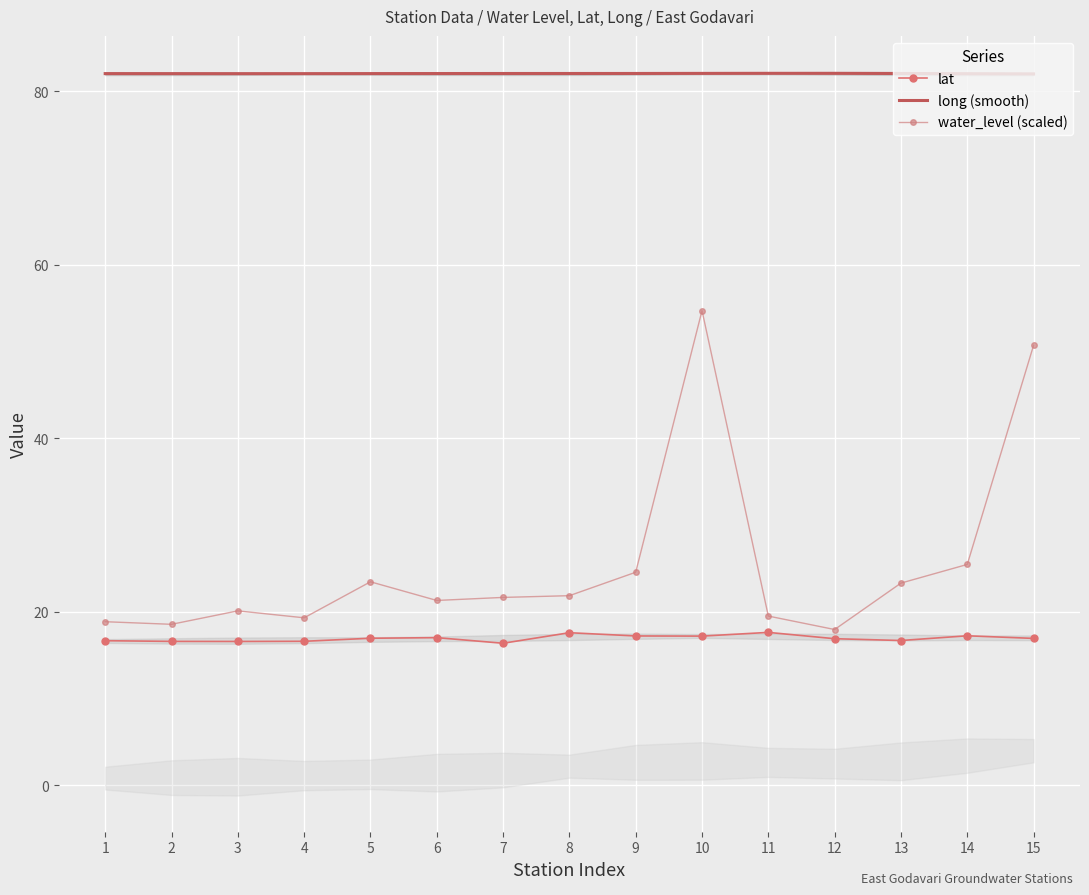

True or false: water_level (scaled) and long (smooth) cross at least once.

False